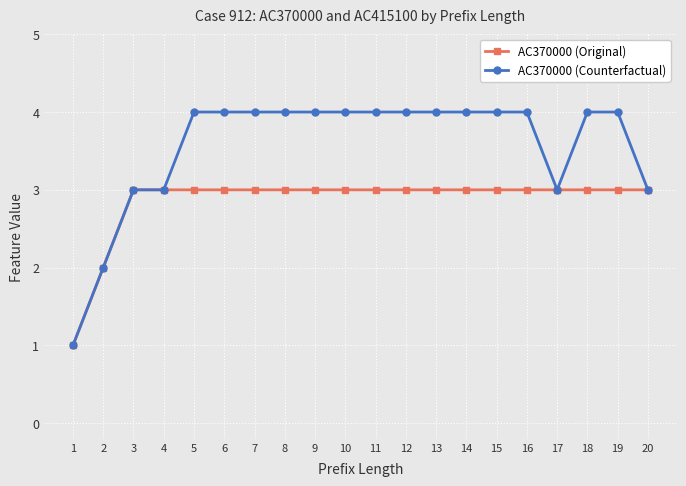

At which label does AC370000 (Counterfactual) reach its minimum?

1